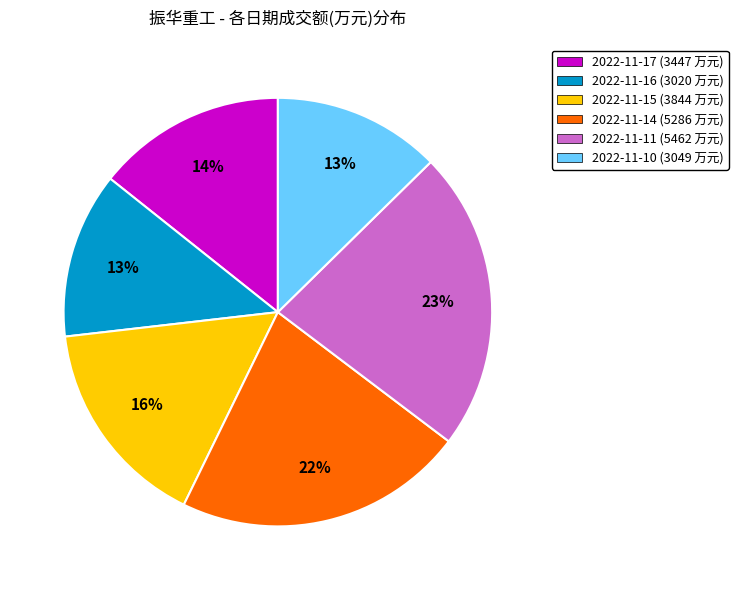

To the nearest percent, what is the combined percentage of 2022-11-17 and 2022-11-14?

36%